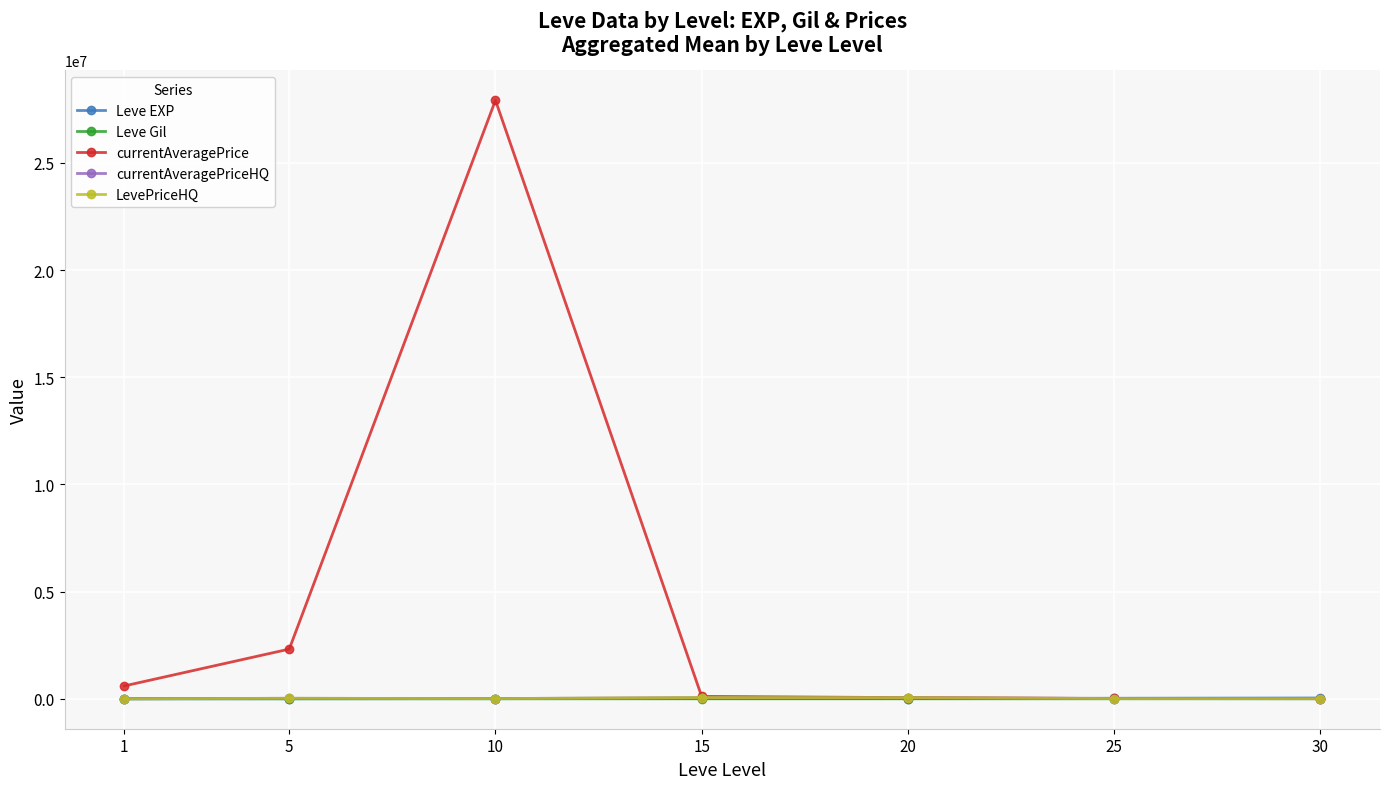

Is the value of LevePriceHQ at 5 greater than the value of Leve Gil at 1?

Yes